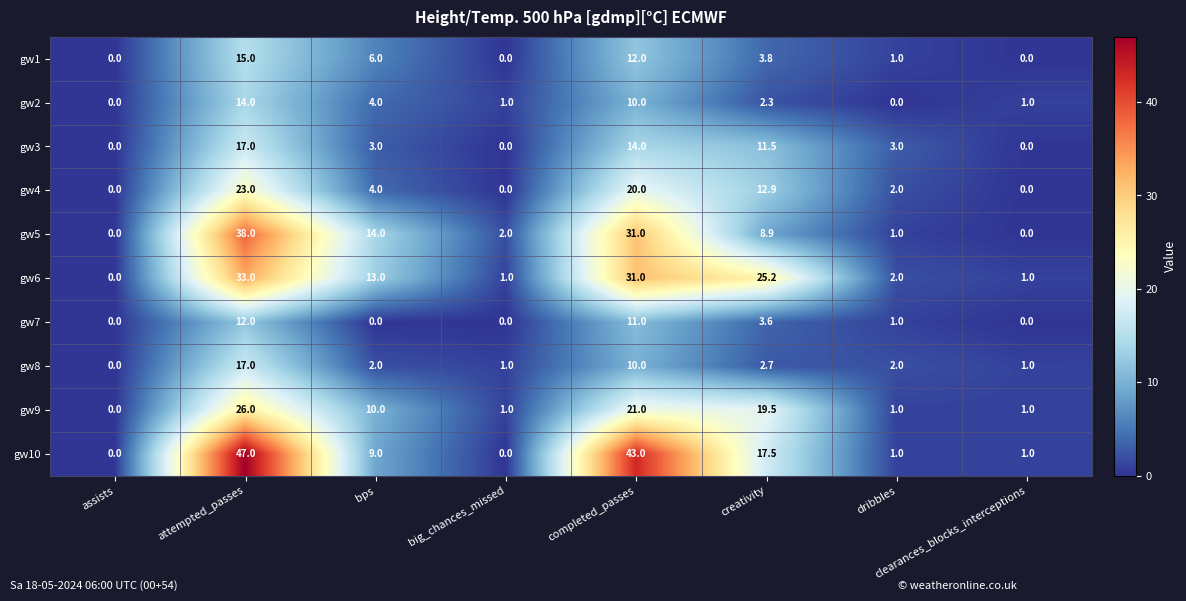

What is the difference between the highest and lowest values at dribbles?

3.0